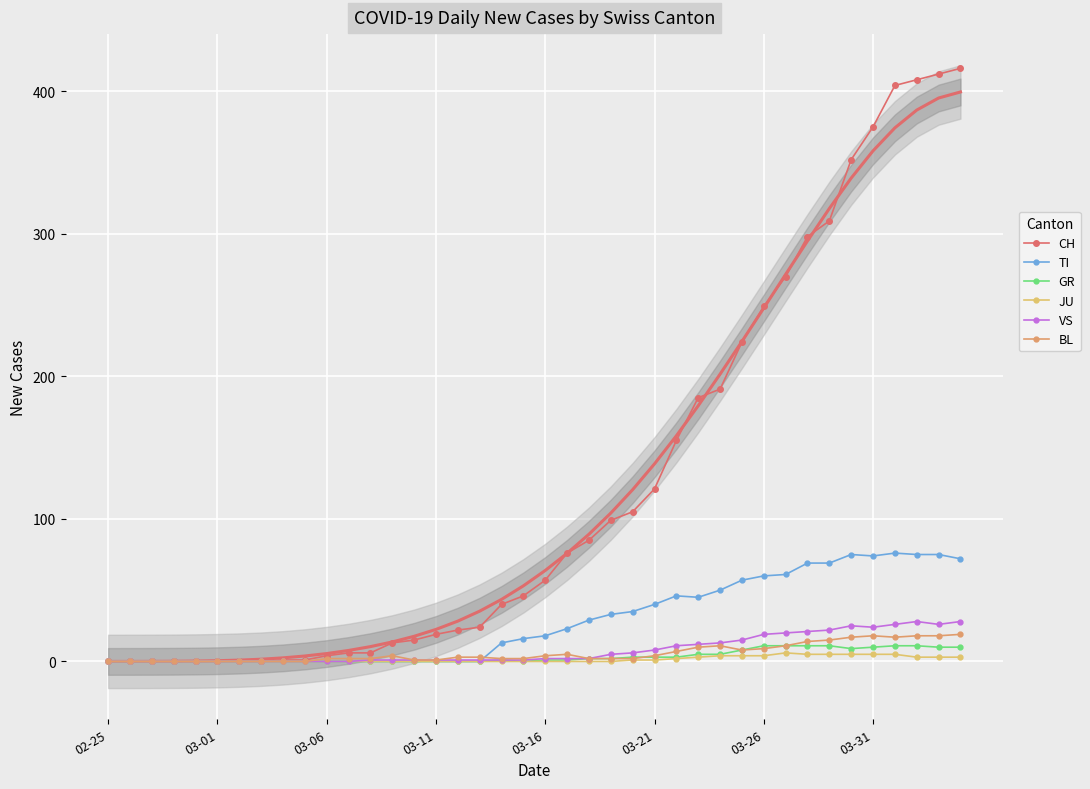

What is the label of the 1st point from the left?

02-25